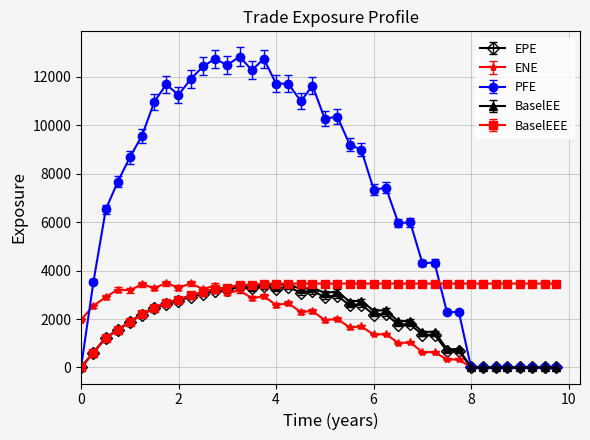

At how many categories does at least one series exceed 4974?

26